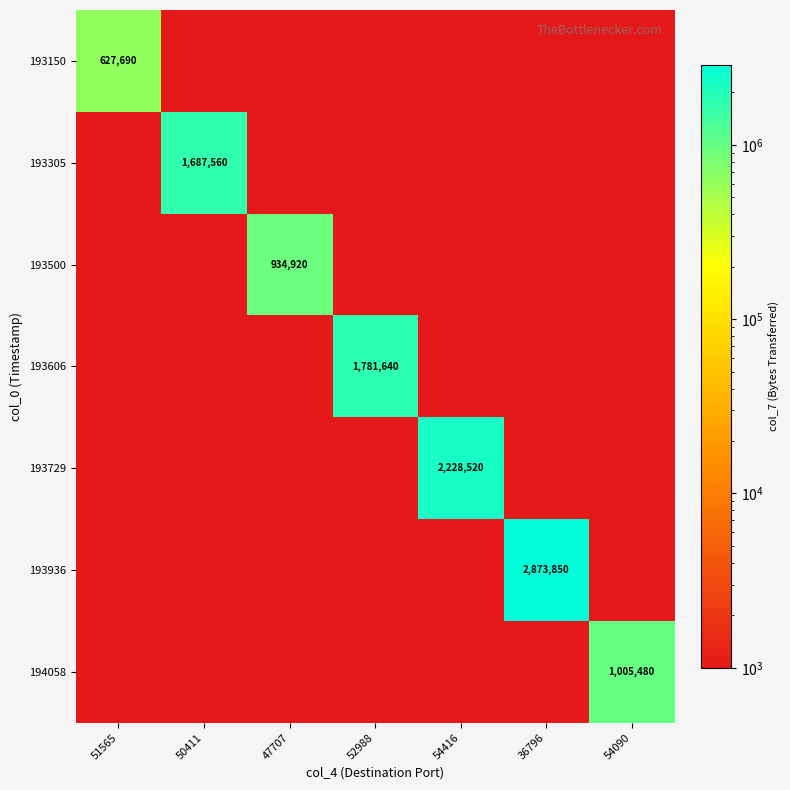

Count the number of data series in this chart.

7